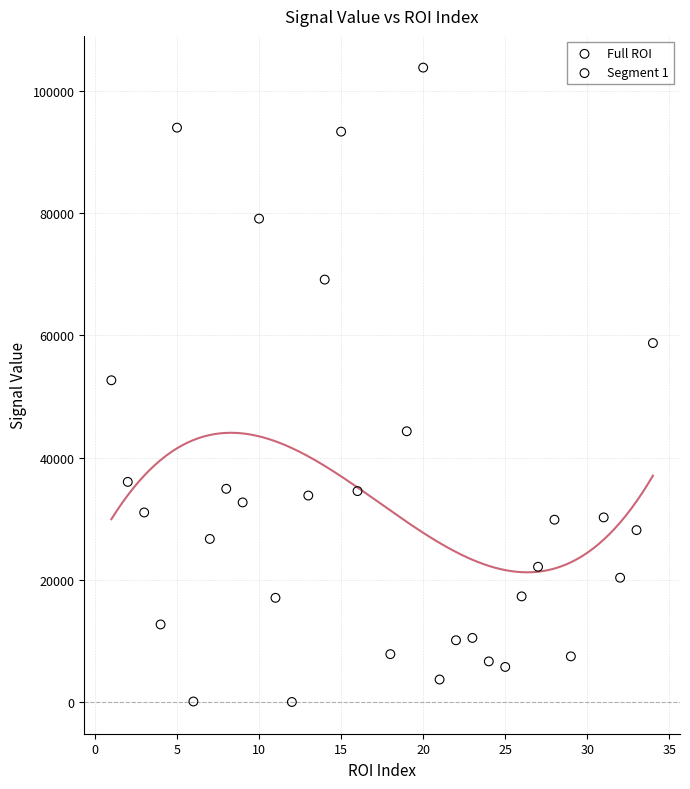

What are all the series names shown in the legend?

Full ROI, Segment 1